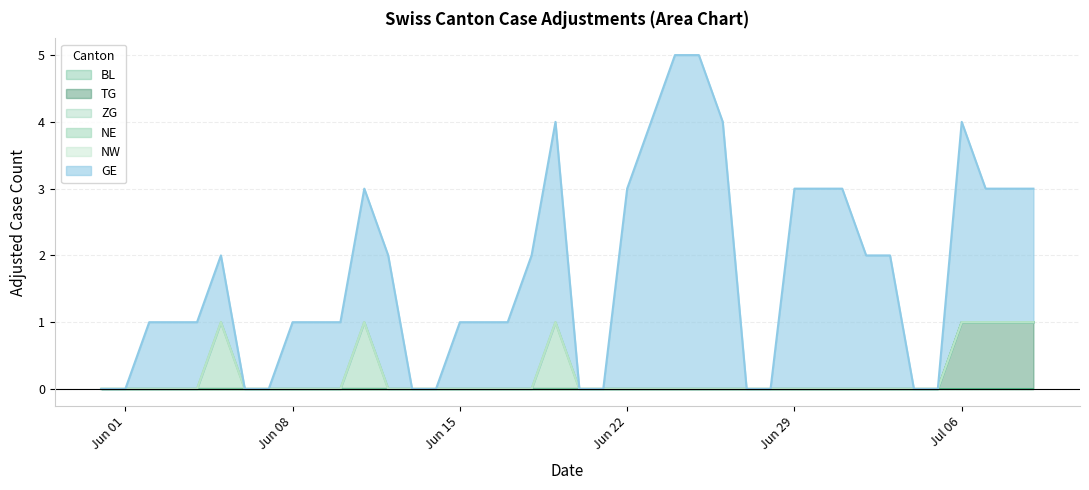

What is the label of the 29th point from the right?

2020-06-11